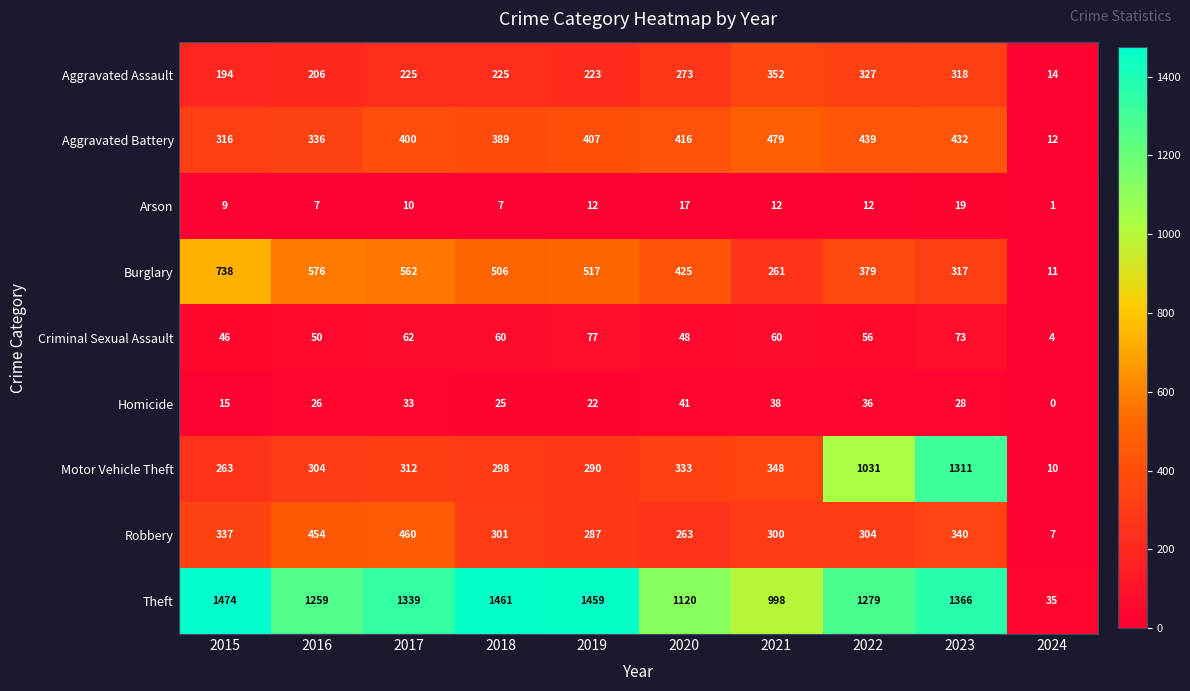

How many distinct data groups are displayed?

9